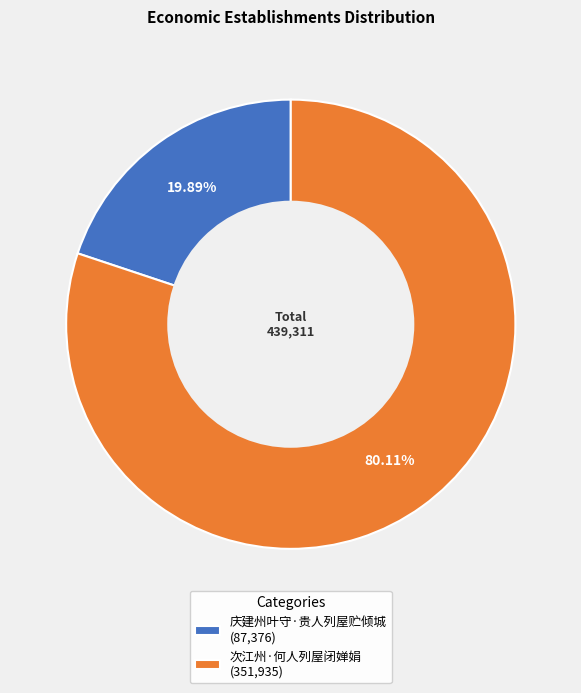

To the nearest percent, what percentage of the pie is 次江州·何人列屋闭婵娟?

80%